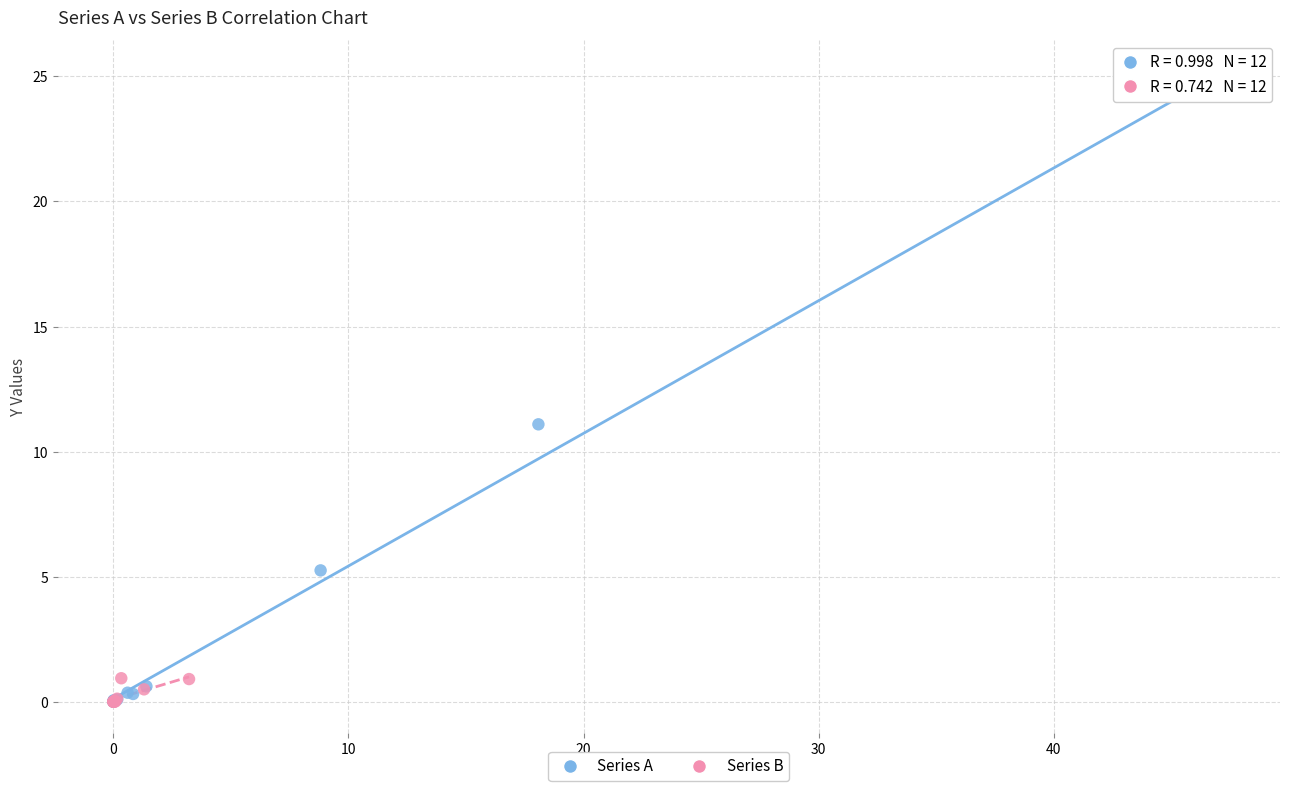

Which series reaches the maximum Y coordinate?

Series A